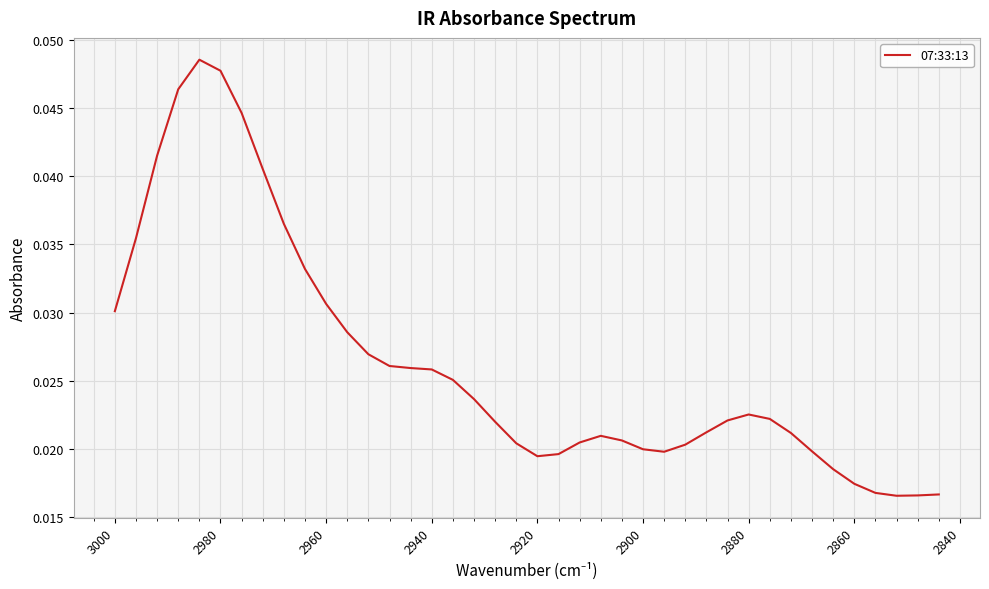

Count the values in the range 0 to 1.

40